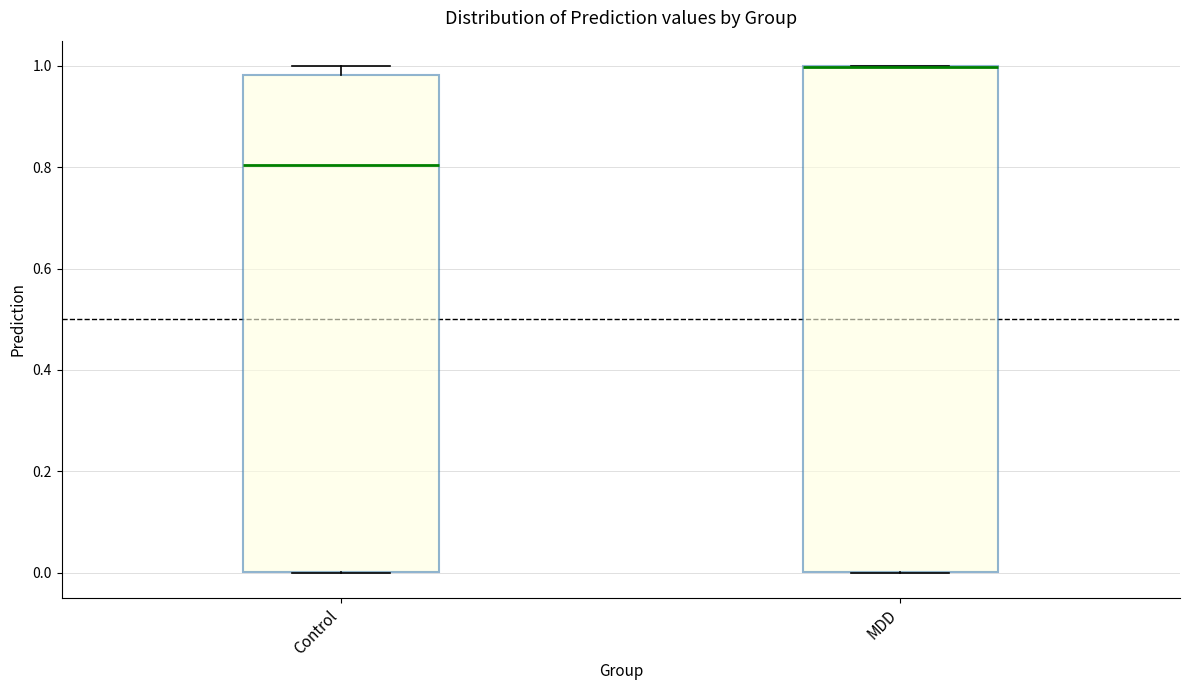

Reading left to right, read every box against the y-axis: the position of its median line, the range the box covers, and the ends of its whiskers. The values are not printed on the chart, so give them approximately, as read against the axis.

Control: median 0.80, box 0.00 to 0.98, whiskers 0.00 to 1.00
MDD: median 1.00 (drawn on the box's upper edge), box 0.00 to 1.00, whiskers 0.00 to 1.00